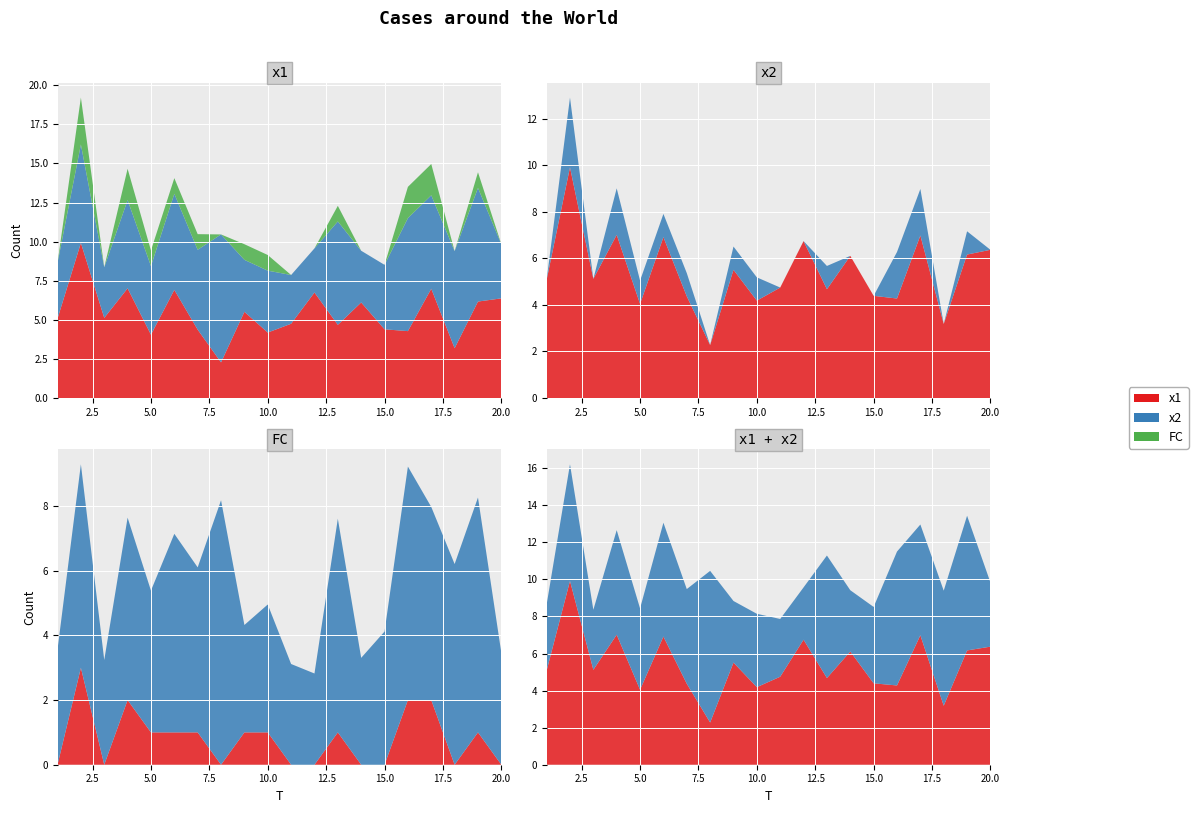

Reading right to left, what are all the values shown in this chart?

x1: 6.4	6.2	3.2	7.0	4.3	4.4	6.1	4.7	6.7	4.7	4.2	5.5	2.3	4.4	6.9	4.0	7.0	5.1	9.9	5.1
x2: 3.5	7.3	6.2	6.0	7.2	4.1	3.3	6.6	2.8	3.1	4.0	3.3	8.2	5.1	6.1	4.4	5.6	3.2	6.3	3.6
FC: 0.0	1.0	0.0	2.0	2.0	0.0	0.0	1.0	0.0	0.0	1.0	1.0	0.0	1.0	1.0	1.0	2.0	0.0	3.0	0.0